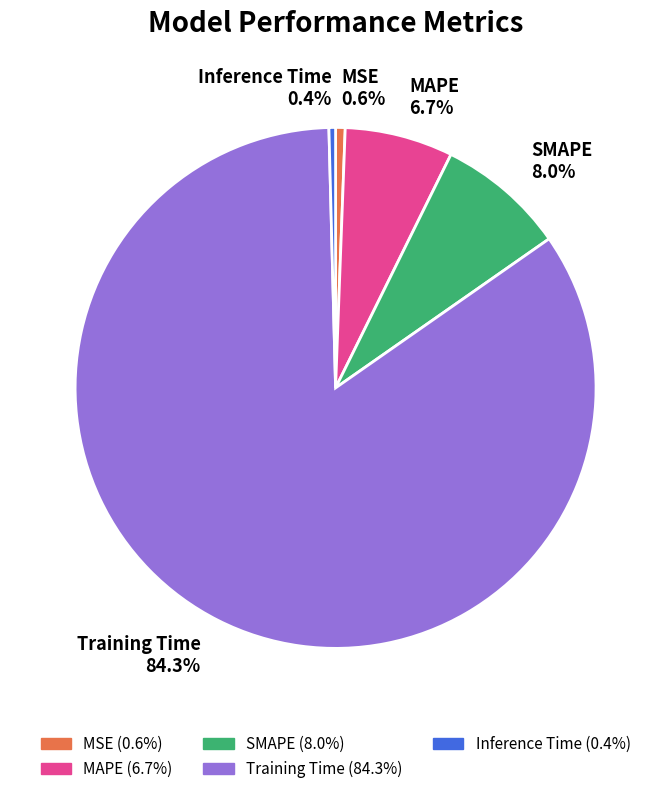

Is Training Time the majority of the pie?

Yes